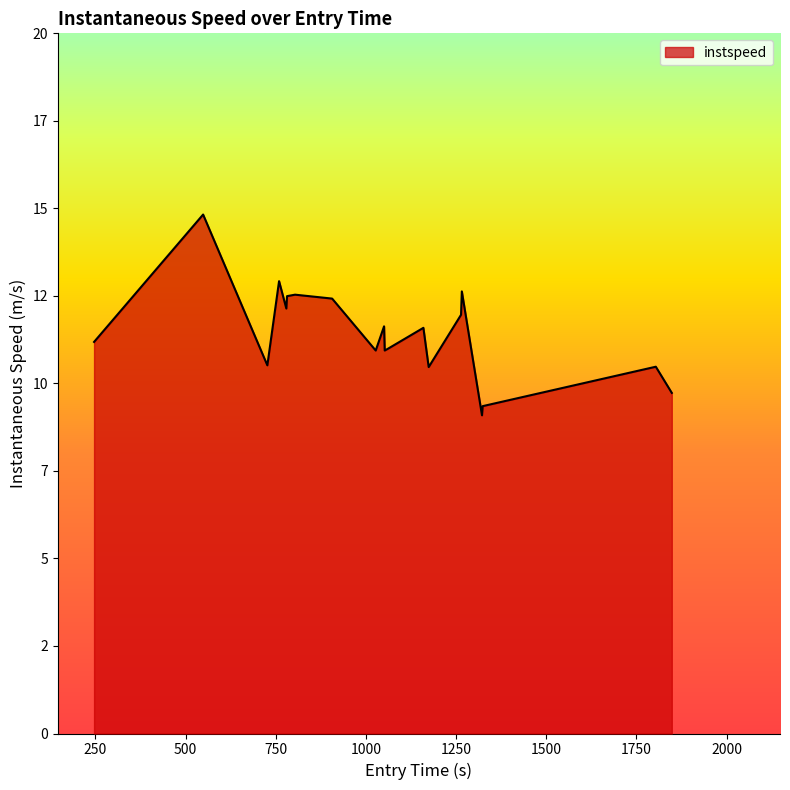

Does the chart have visible grid lines?

No